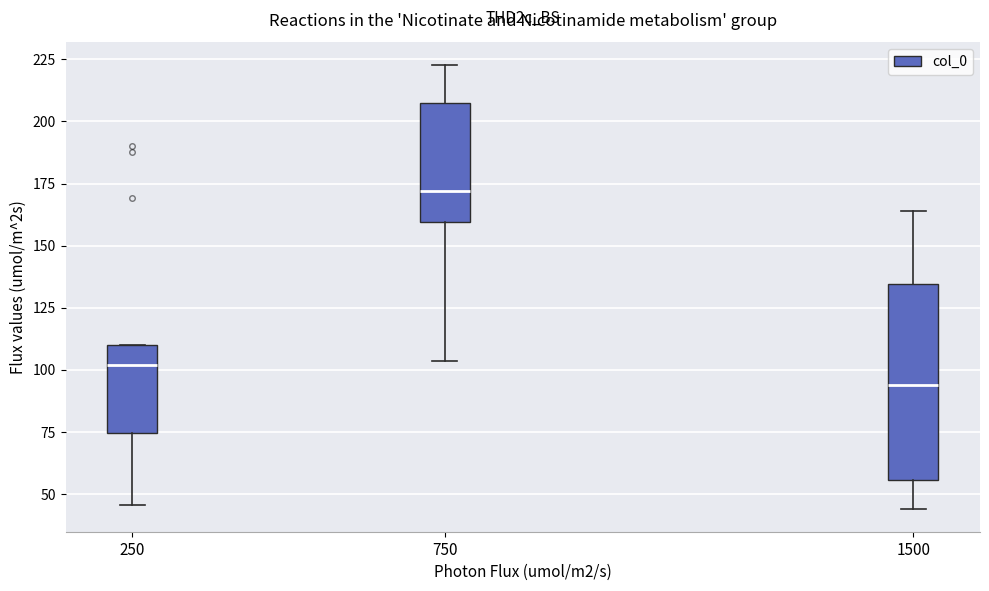

Where does the lower whisker of the box at x = 1500 end on the y-axis? The values are not printed on the chart, so give them approximately, as read against the axis.

45